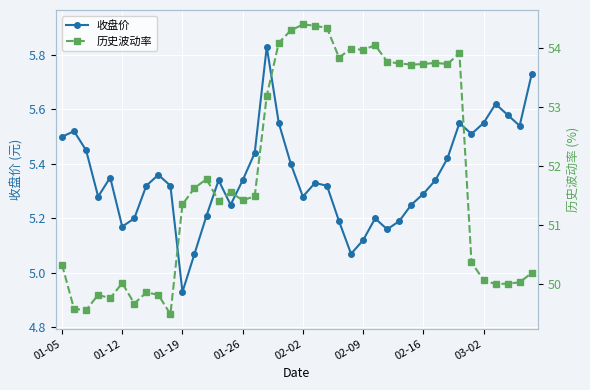

At which label does 收盘价 reach its minimum?

01-19